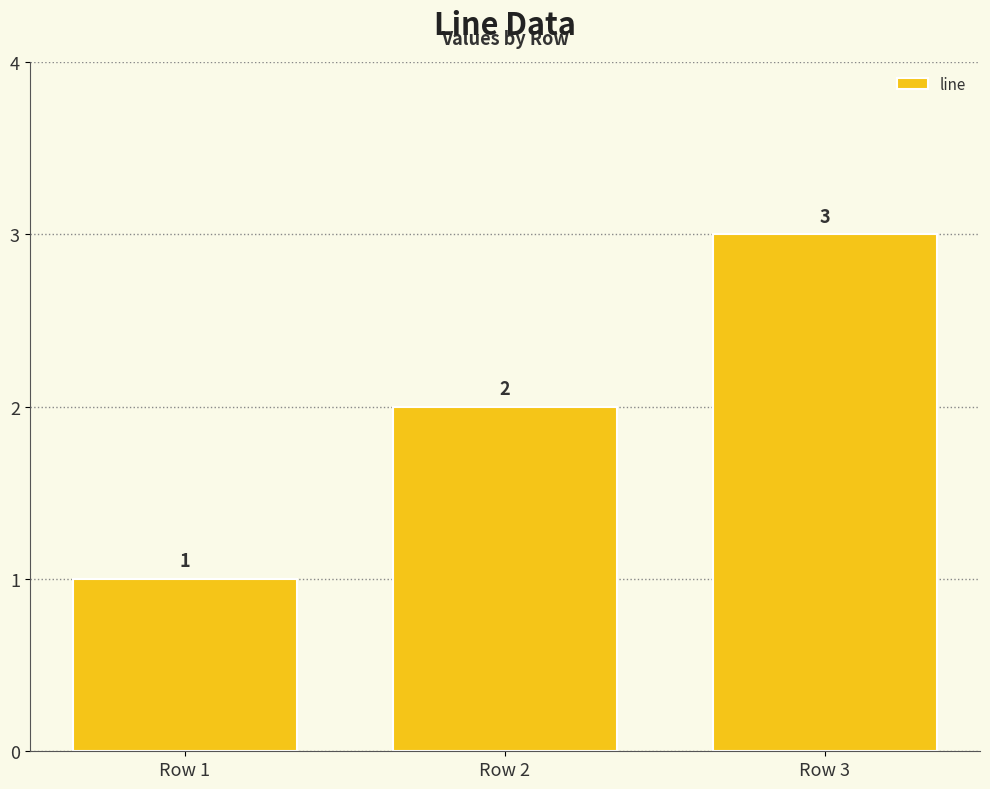

List the labels in order of value, smallest first.

Row 1, Row 2, Row 3